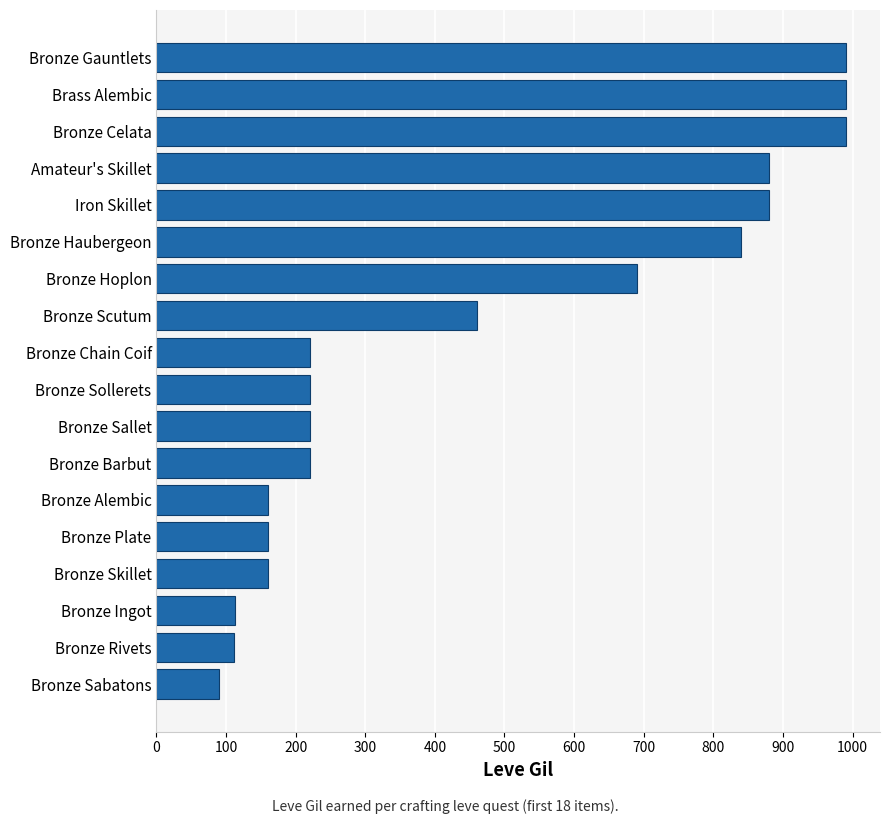

How many distinct data groups are displayed?

1